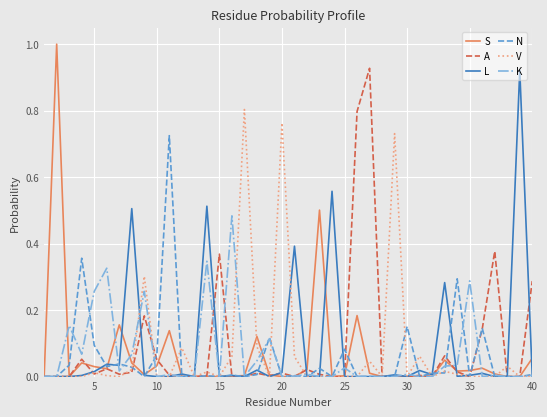

What is the greatest value displayed?

1.0